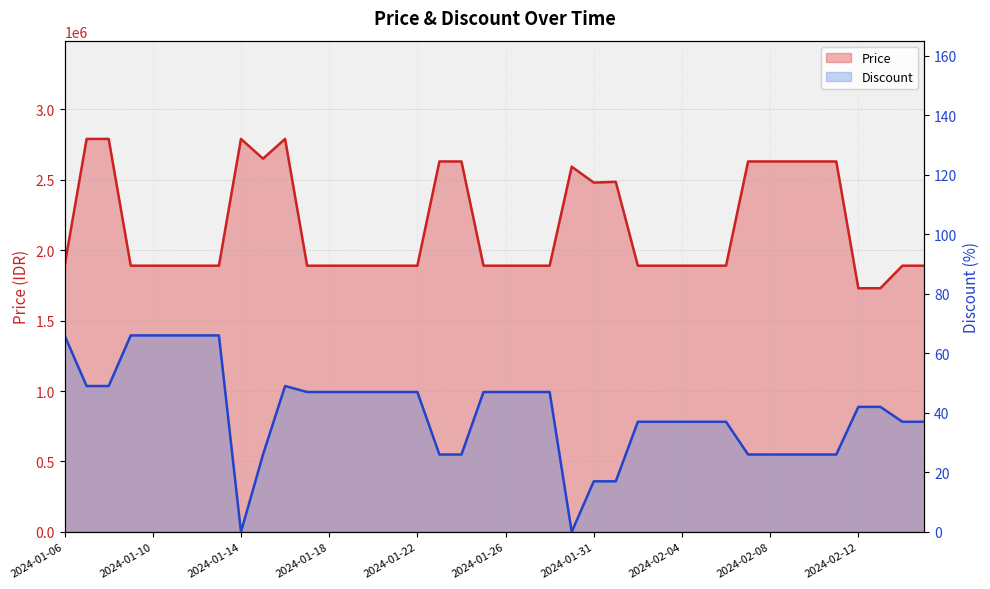

The Discount series shows 49 at 2024-02-02. True or false?

False